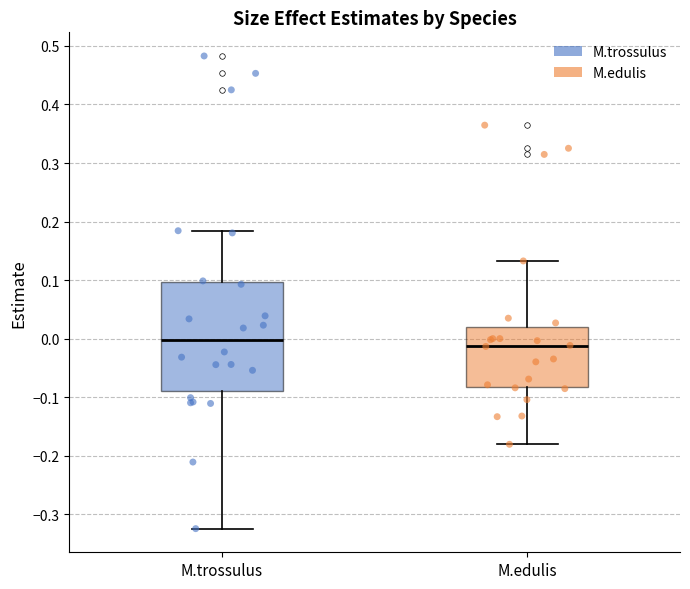

Reading left to right, read every box against the y-axis: the position of its median line, the range the box covers, and the ends of its whiskers. The values are not printed on the chart, so give them approximately, as read against the axis.

M.trossulus: median 0.00, box -0.09 to 0.10, whiskers -0.32 to 0.18
M.edulis: median -0.01, box -0.08 to 0.02, whiskers -0.18 to 0.13